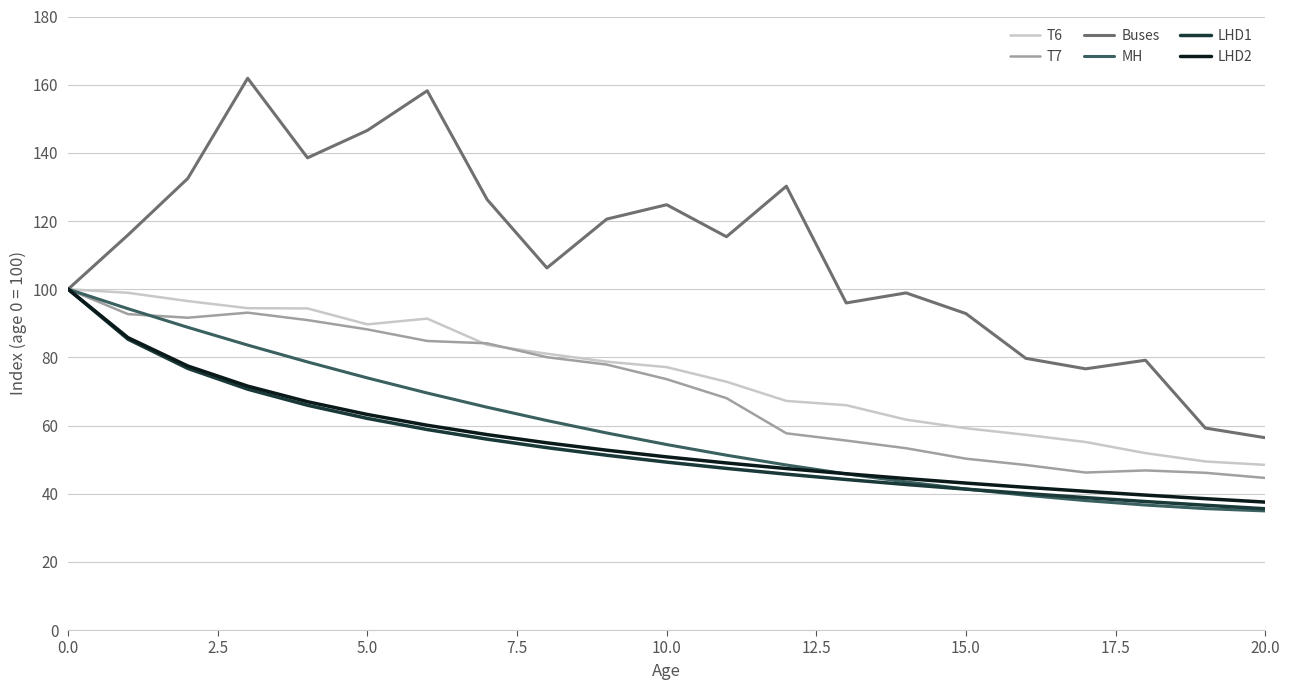

What is the minimum value shown in the chart?

34.9